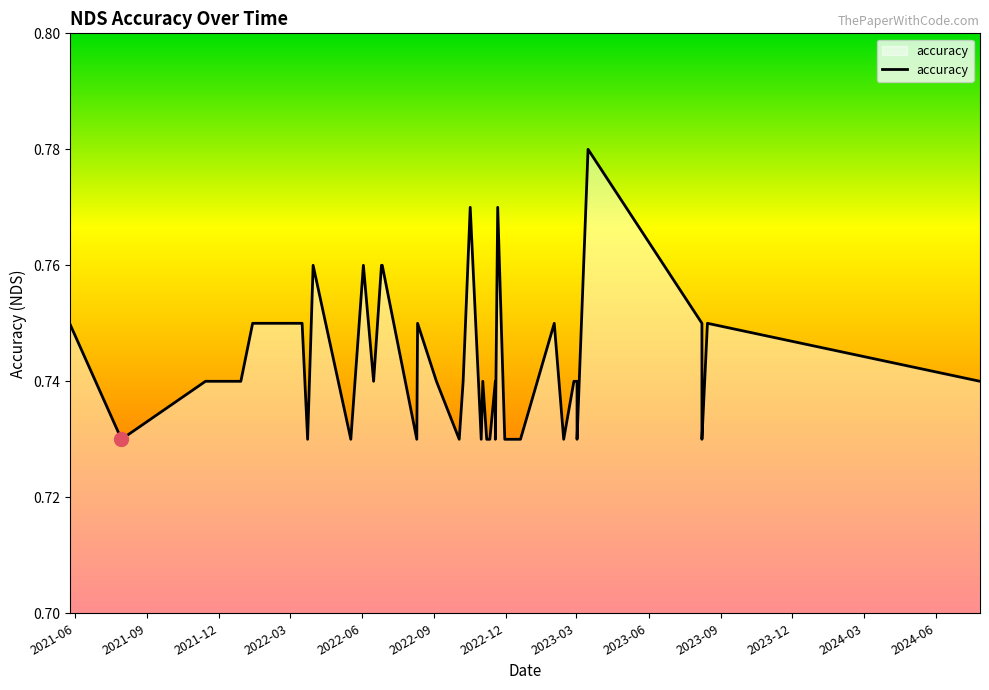

Reading left to right, transcribe all the data shown in this chart.

0.8	0.7	0.7	0.7	0.8	0.8	0.7	0.8	0.7	0.8	0.7	0.8	0.8	0.7	0.8	0.7	0.7	0.7	0.8	0.7	0.7	0.7	0.7	0.7	0.7	0.8	0.7	0.7	0.7	0.8	0.7	0.7	0.7	0.7	0.8	0.8	0.7	0.7	0.8	0.7